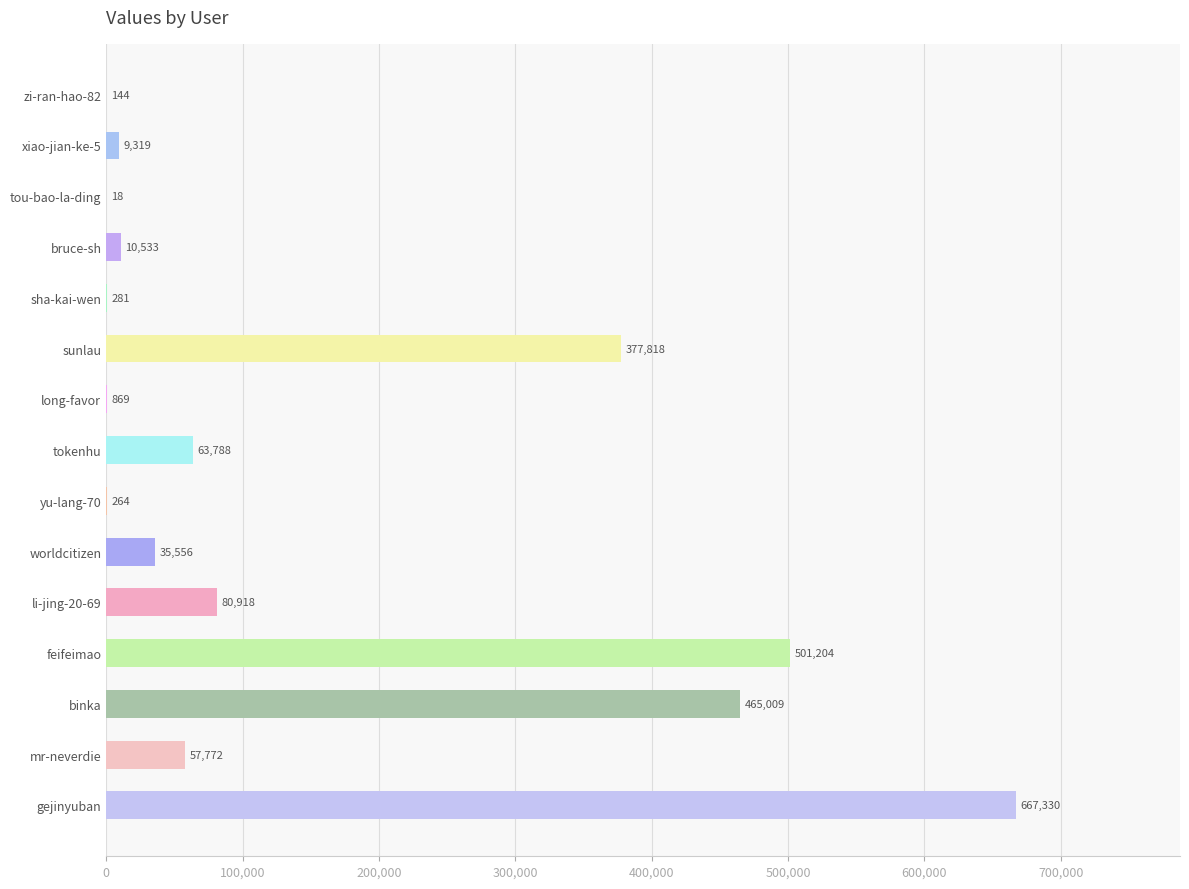

At which label is the value closest to 333674?

sunlau